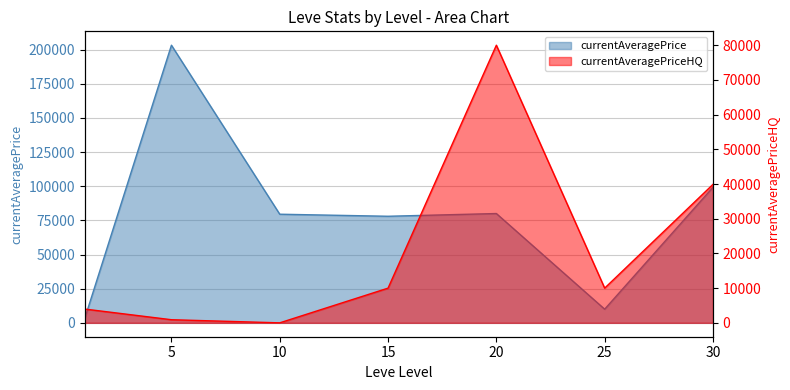

At which label does currentAveragePrice reach its minimum?

1